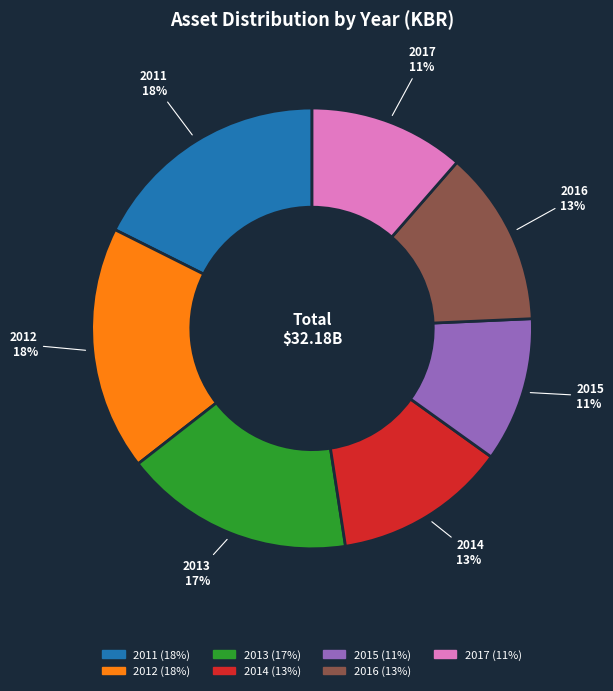

Is 2016 the majority of the pie?

No